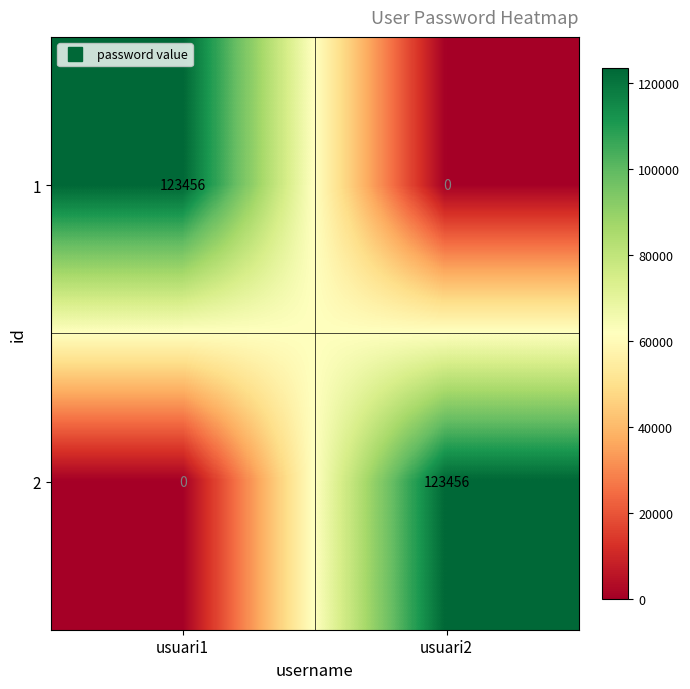

True or false: 1 has a value of 123456 at usuari1.

True